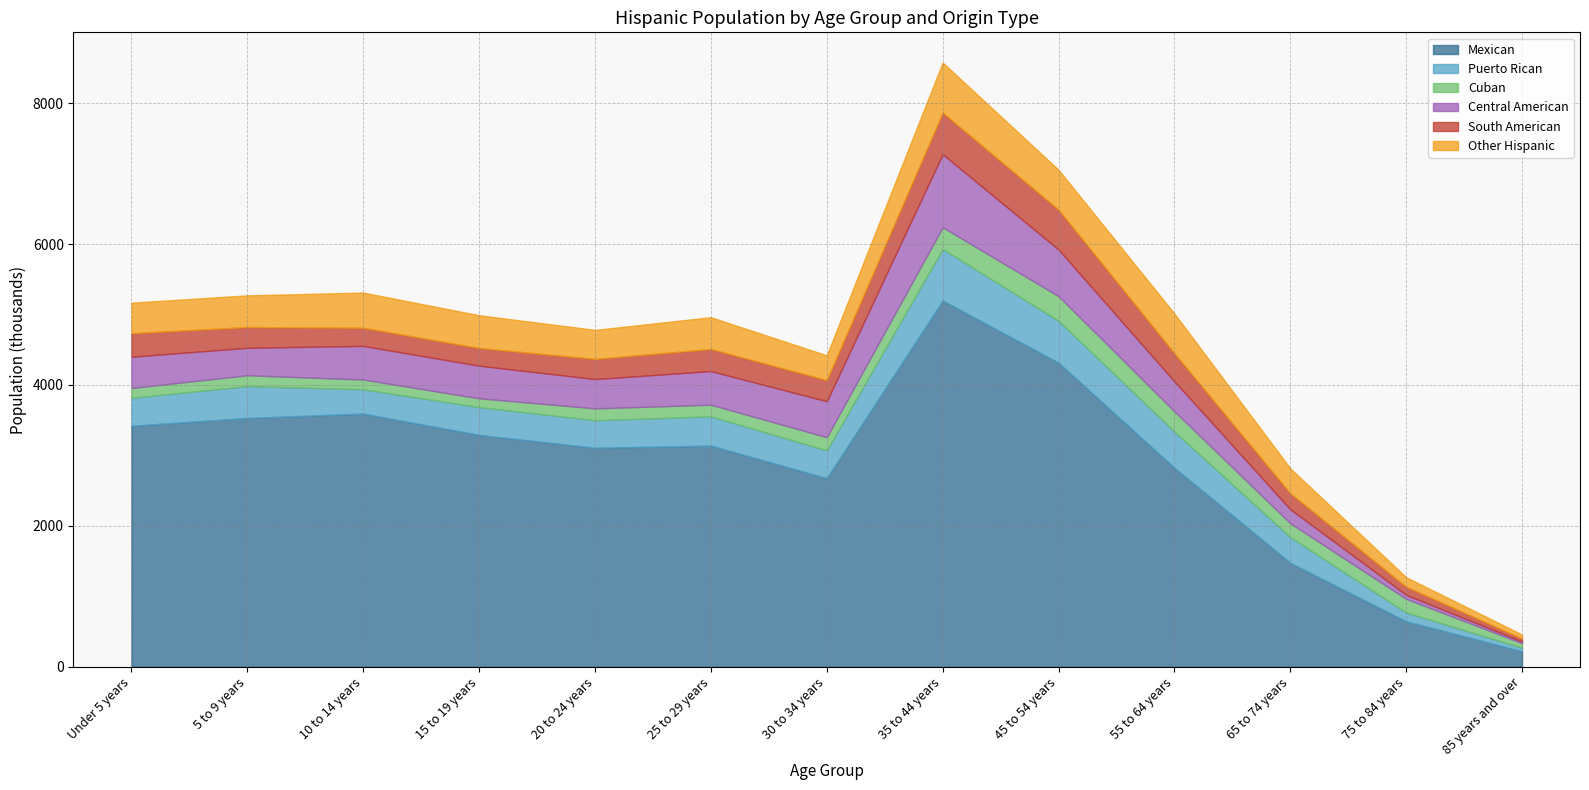

Where is the first local minimum for South American?

15 to 19 years